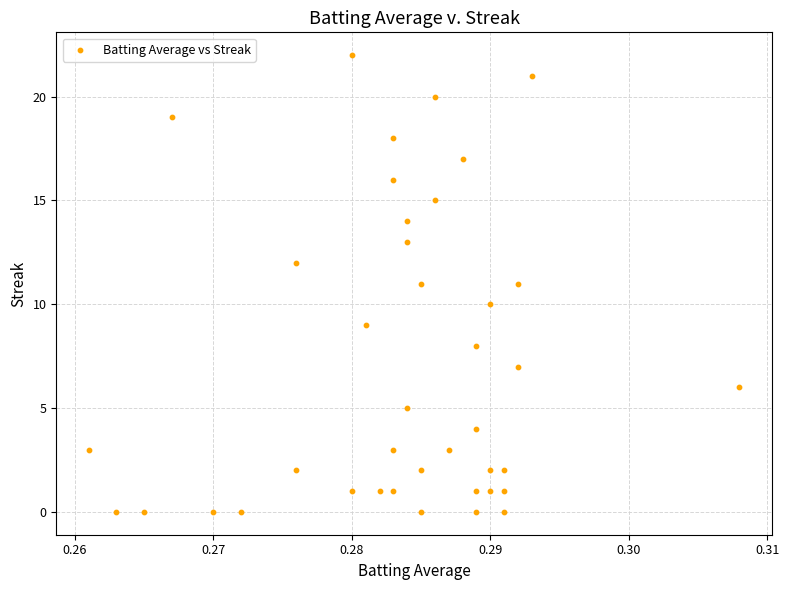

Count the number of points in this scatter plot.

40